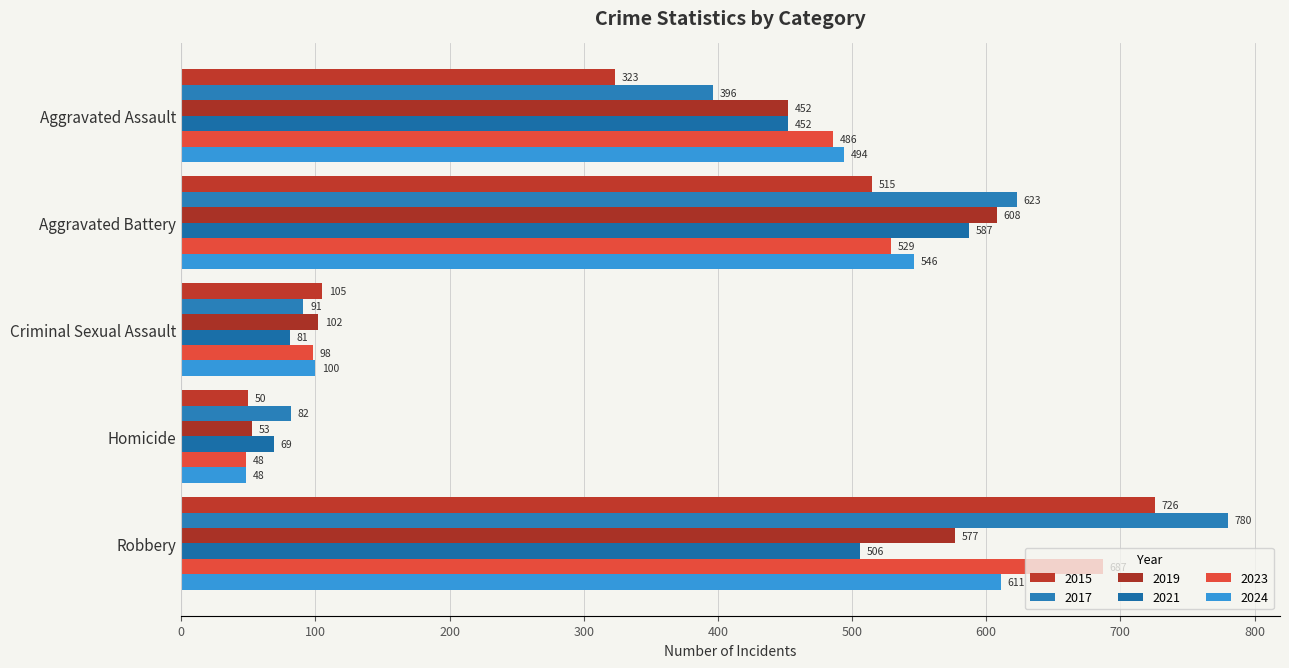

How many distinct data groups are displayed?

6